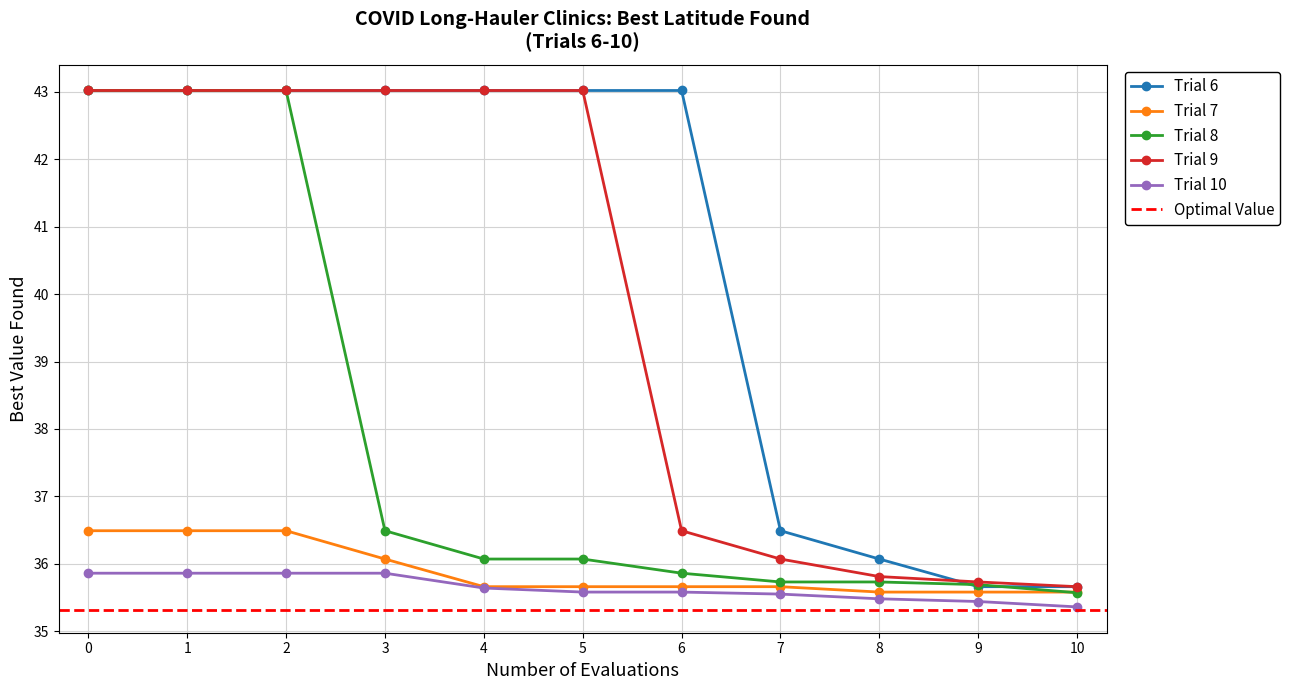

Which series has the largest range (max minus min)?

Trial 8